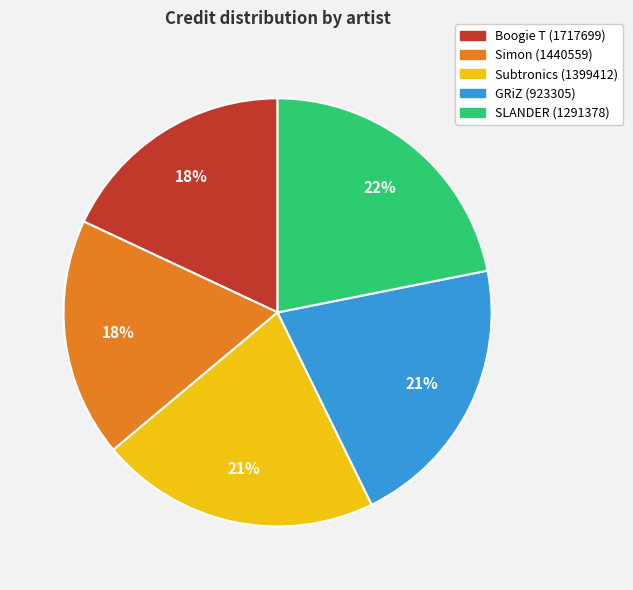

Do SLANDER (1291378) and Subtronics (1399412) together represent more than half of the pie?

No